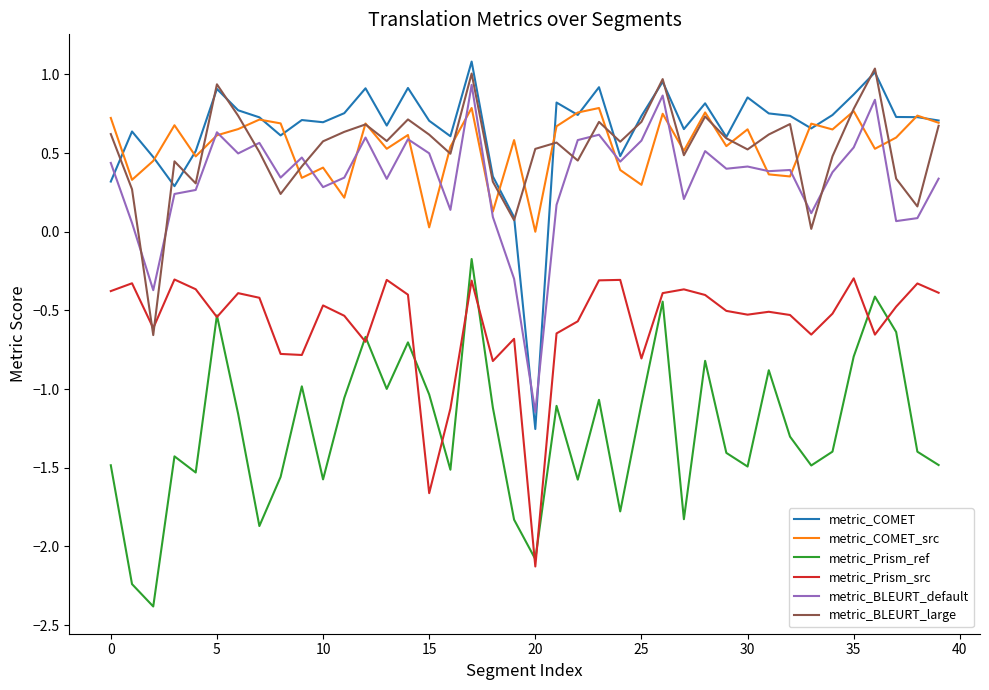

What is the difference between the second highest and minimum values in the metric_Prism_src series?

1.8